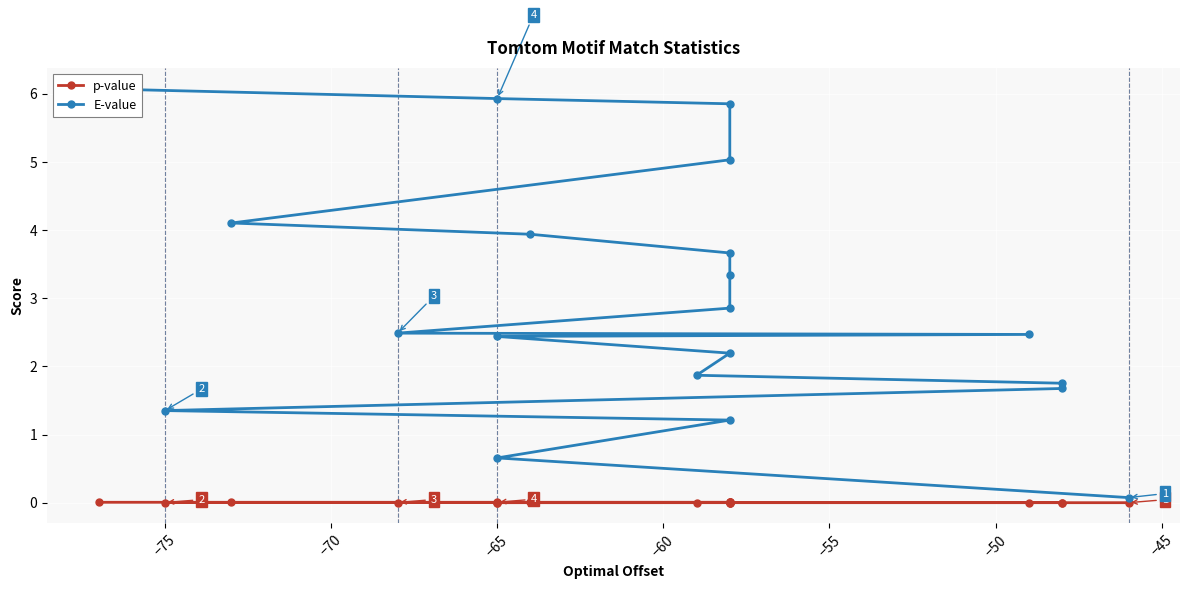

True or false: E-value and p-value cross at least once.

False